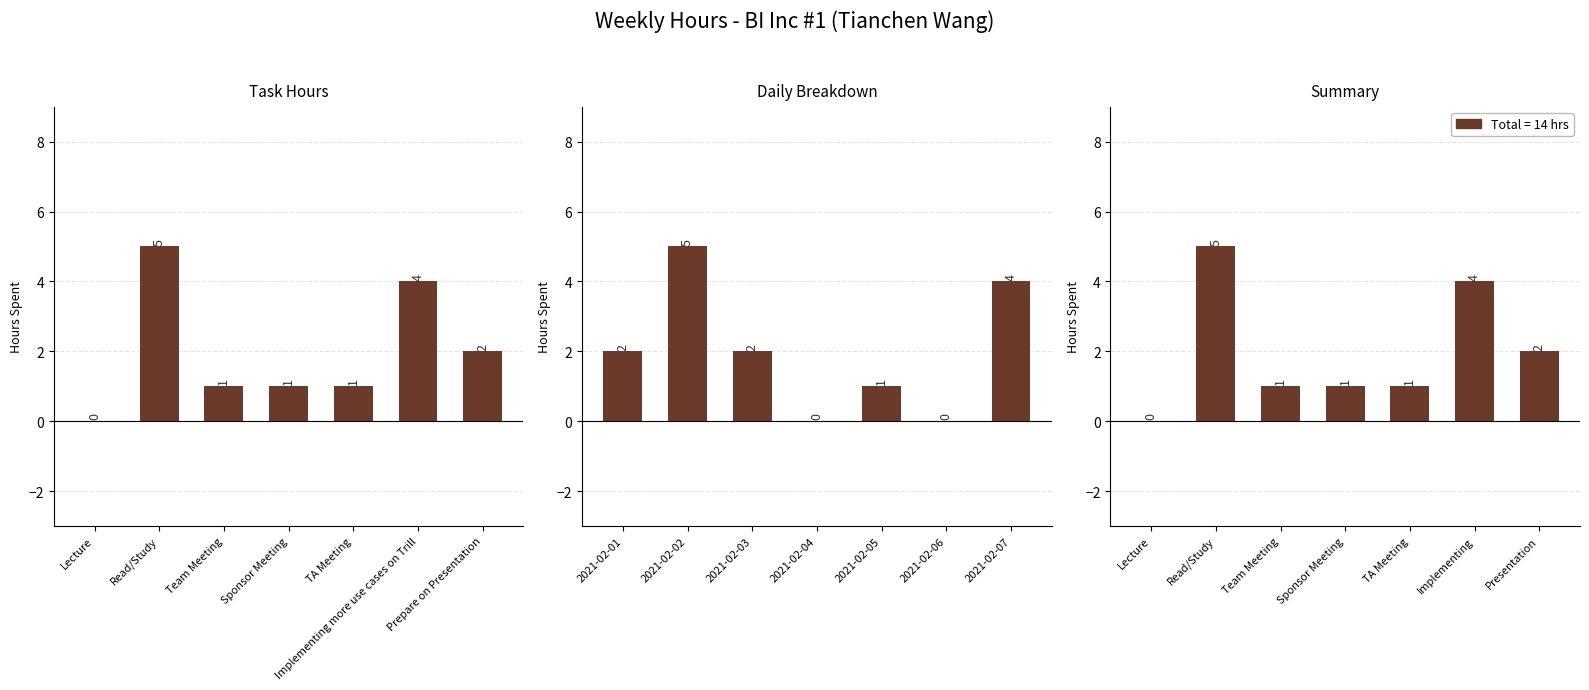

Rank the categories by Hours (Panel 1) value from highest to lowest.

Read/Study, Implementing more use cases on Trill, Prepare on Presentation, Team Meeting, Sponsor Meeting, TA Meeting, Lecture